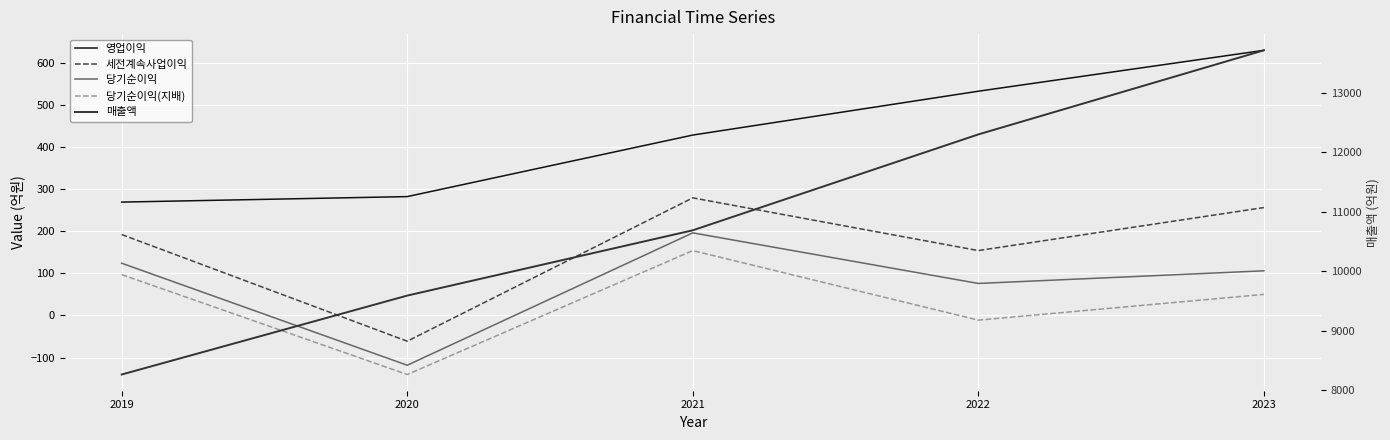

Which series has the largest range (max minus min)?

매출액